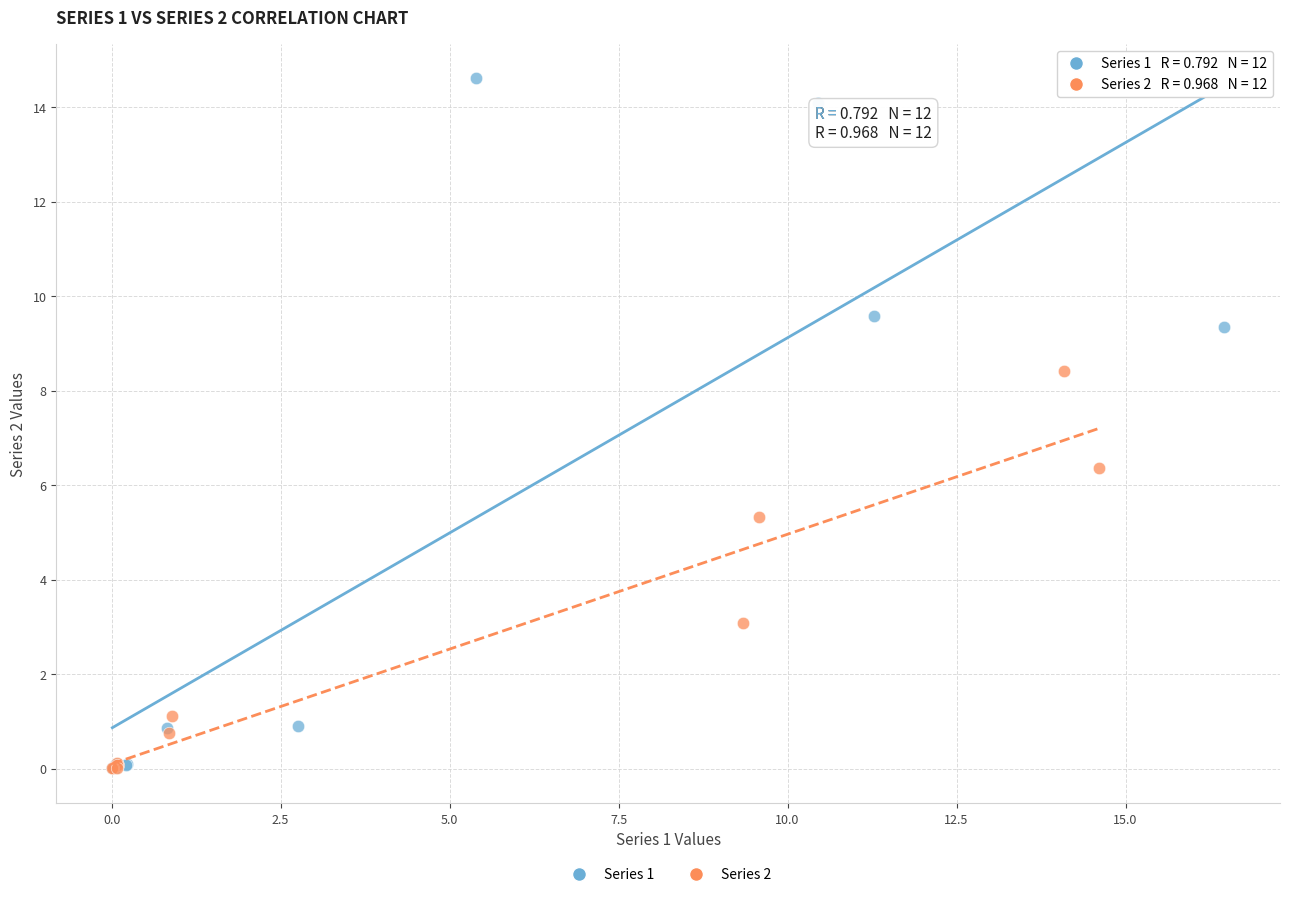

Which series has the widest spread of Y values?

Series 1